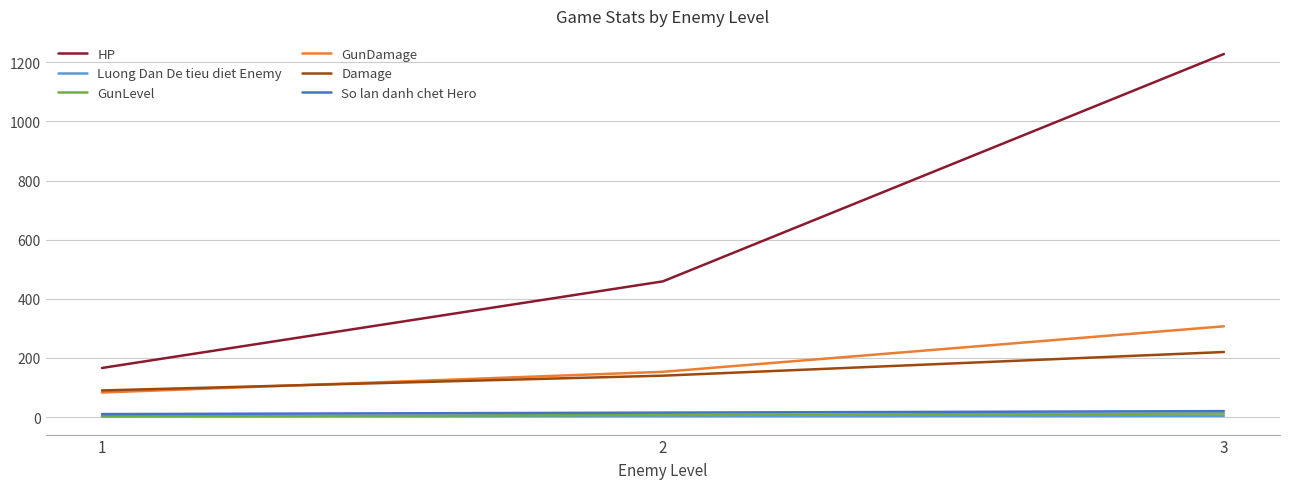

How many lines are shown in the chart?

6